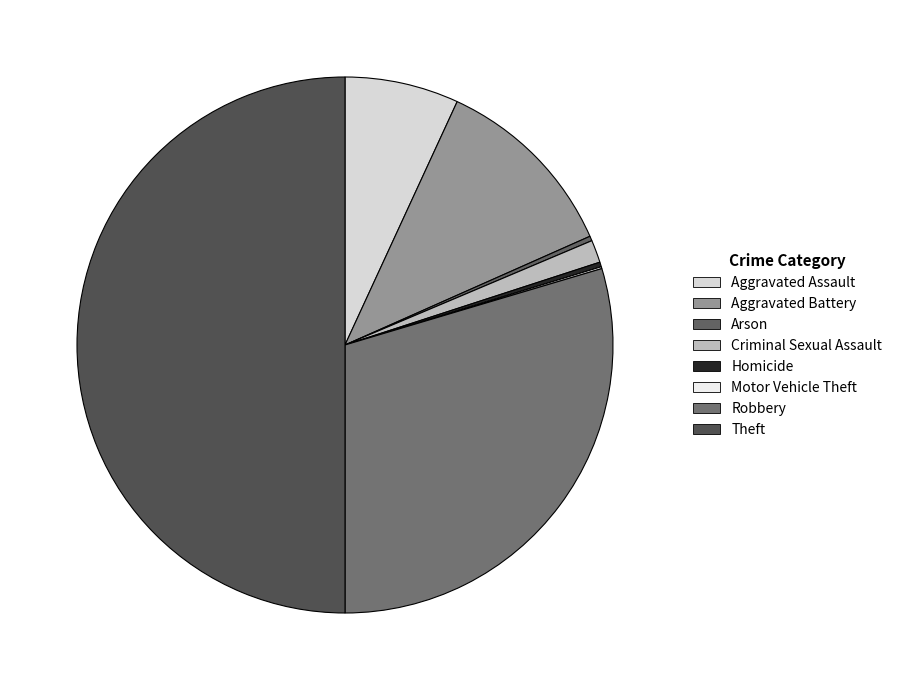

How many segments does this pie chart have?

8